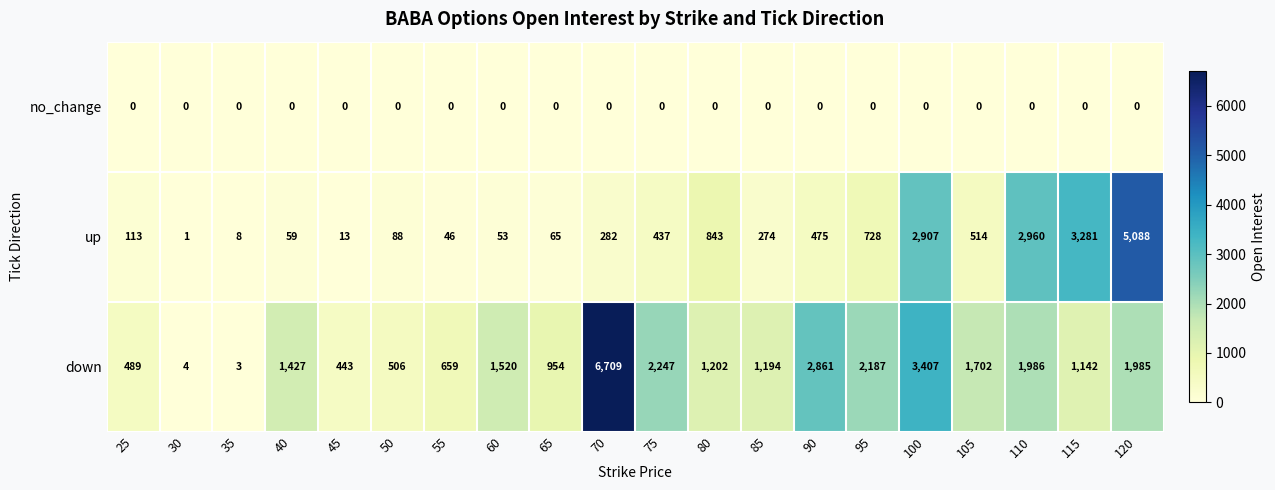

What is the highest value of the up series?

5088